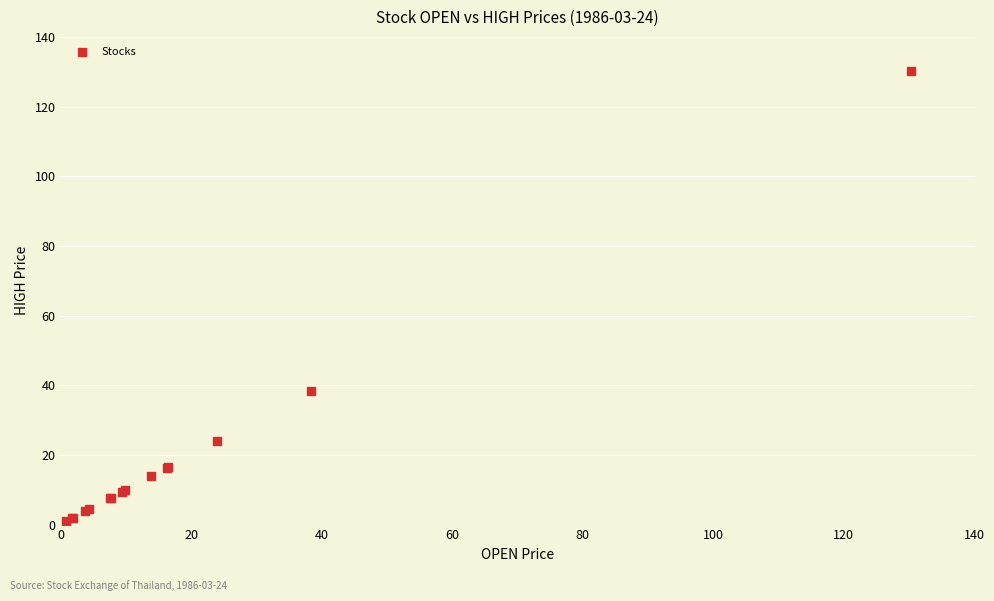

What Y value in the scatter plot is closest to 65?

38.4